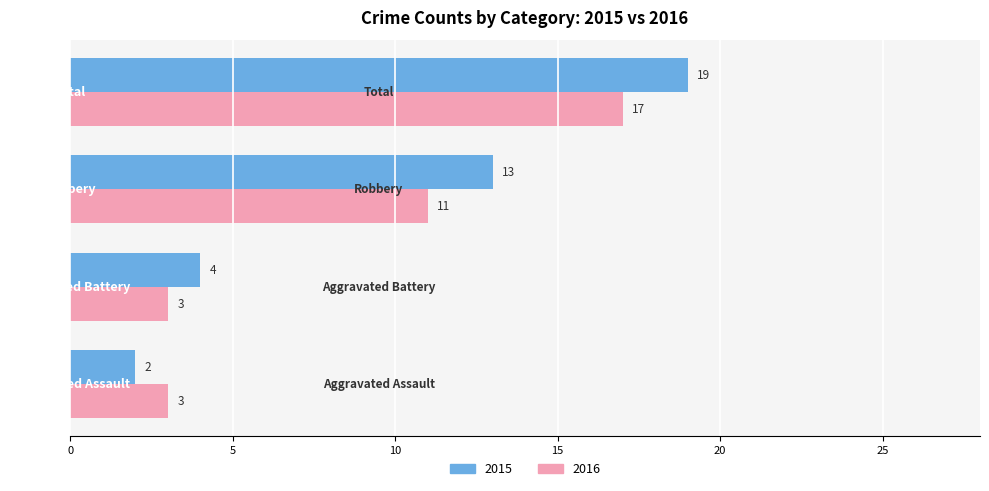

Which series has the widest spread of values?

2015